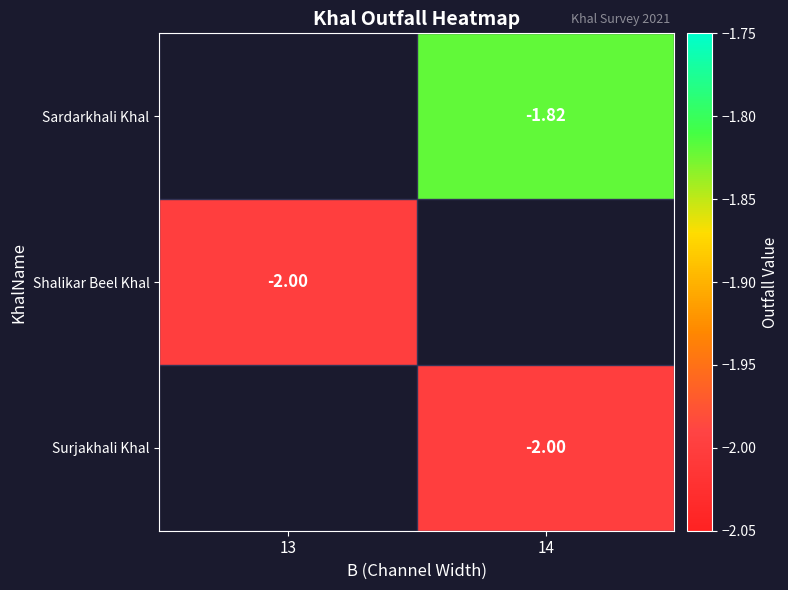

Where is Shalikar Beel Khal nearest to the value -2?

13